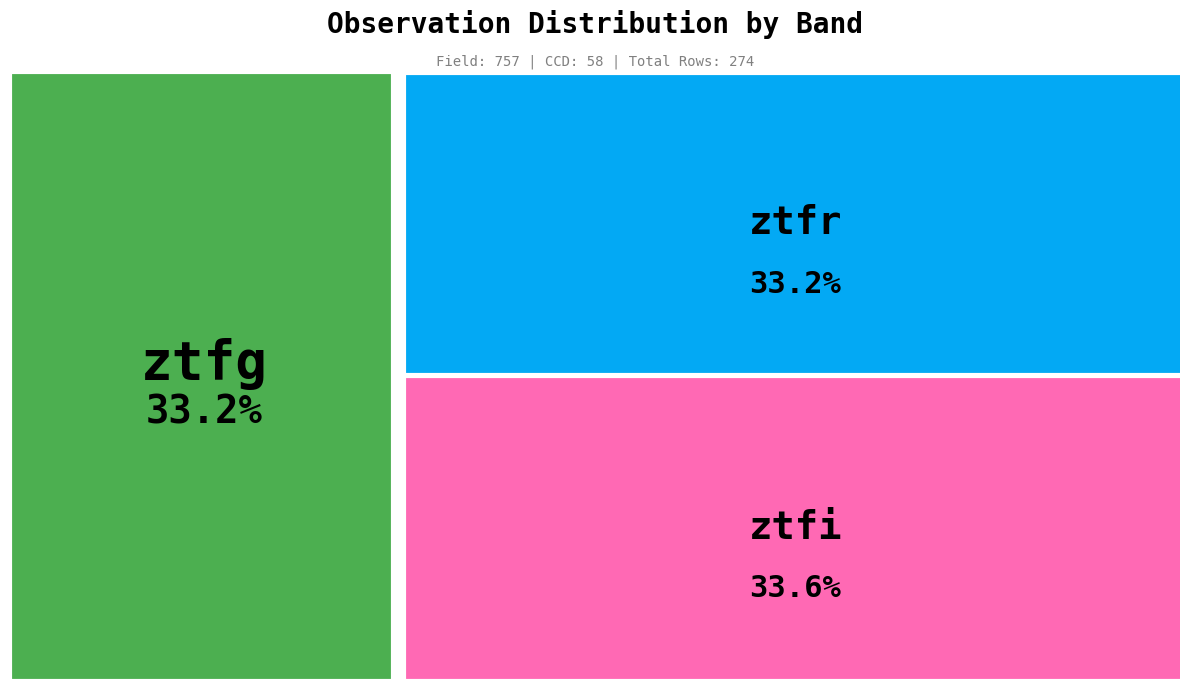

The ztfr slice represents 33% of the pie. True or false?

True